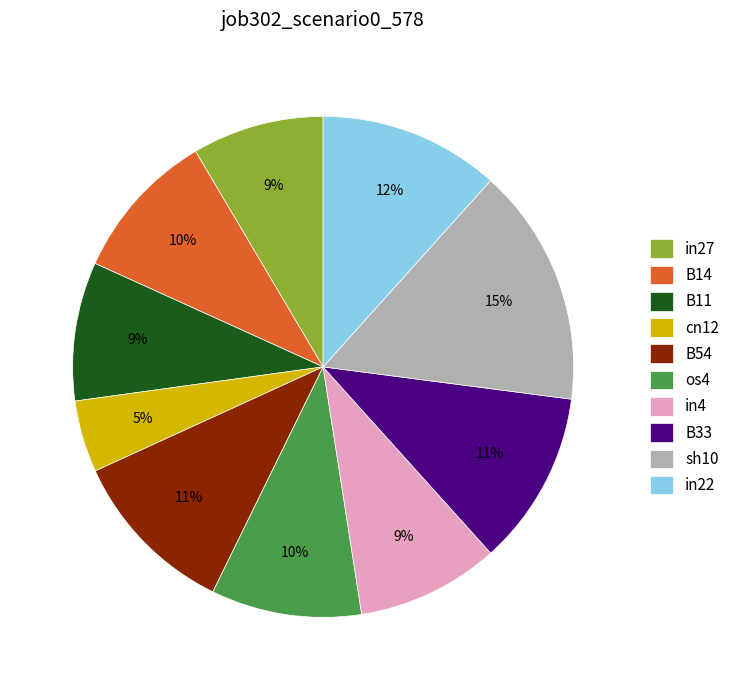

To the nearest percent, what is the combined percentage of os4 and B33?

21%